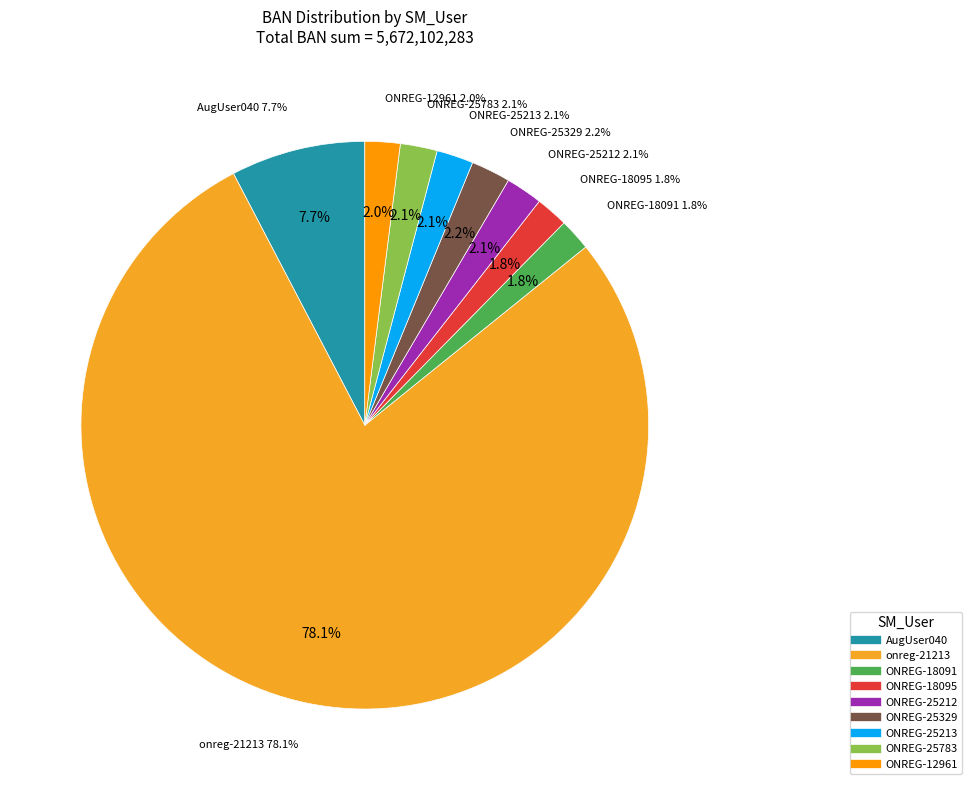

To the nearest percent, what portion does ONREG-25213 represent?

2%